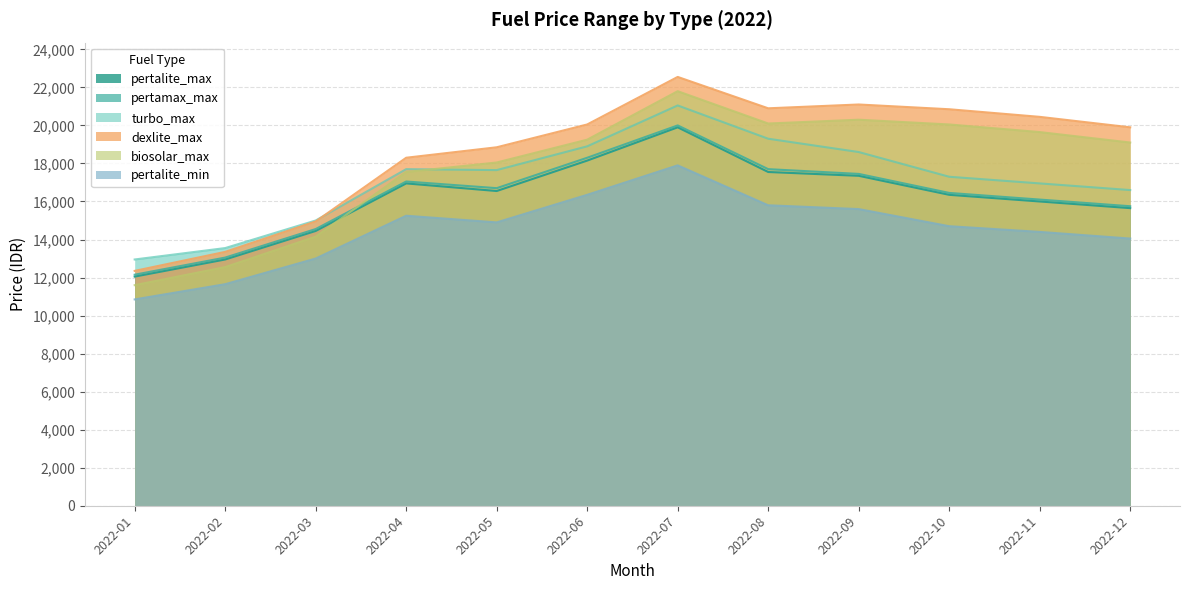

What is the greatest value displayed?

22550